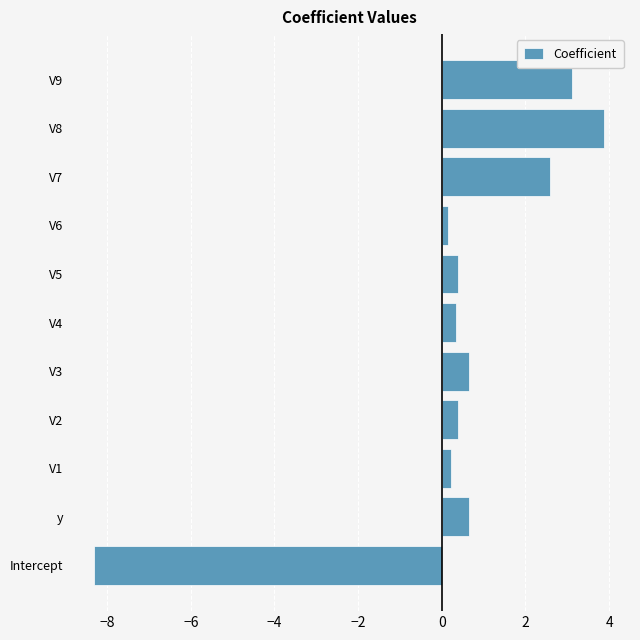

Which label corresponds to the largest value in the chart?

V8